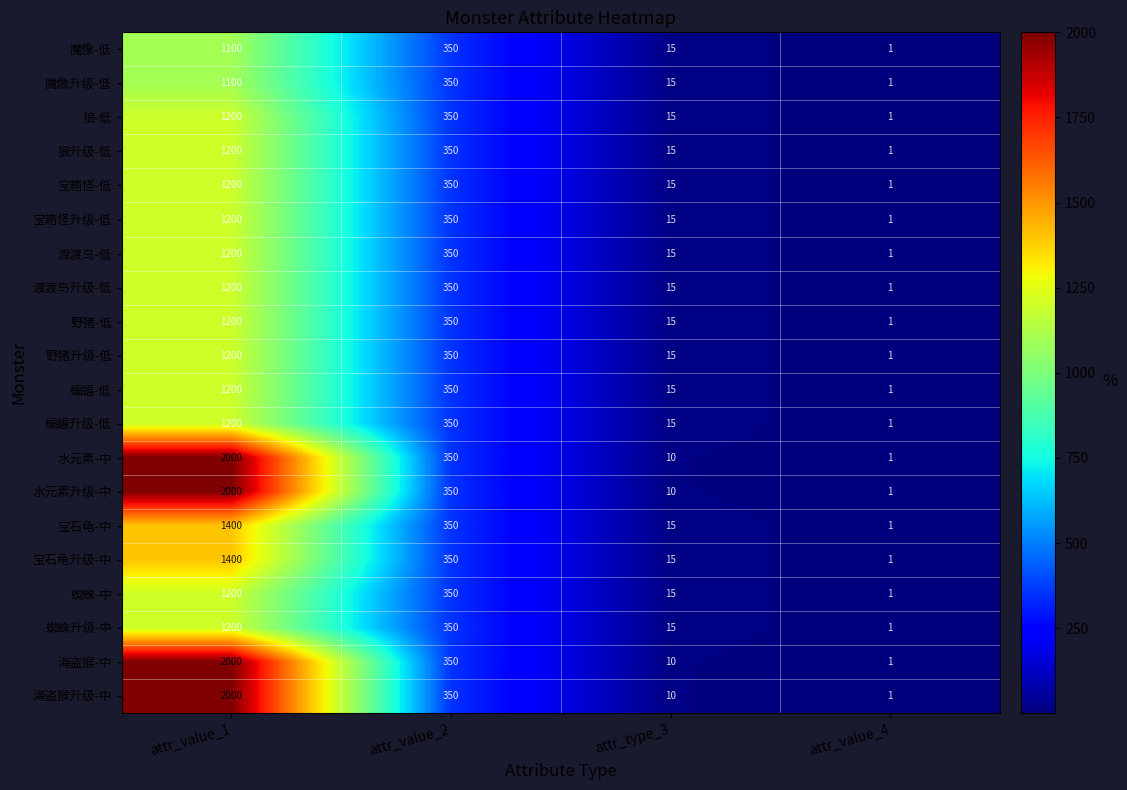

Read the 宝石龟-中 value at attr_value_2.

350